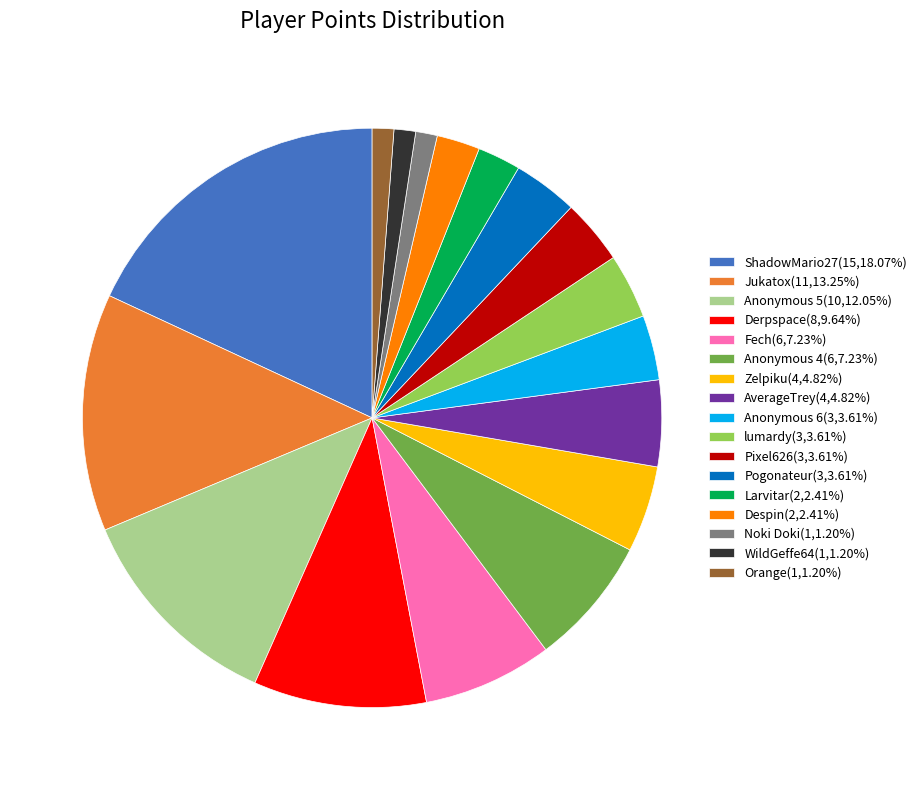

How many slices are in this pie chart?

17